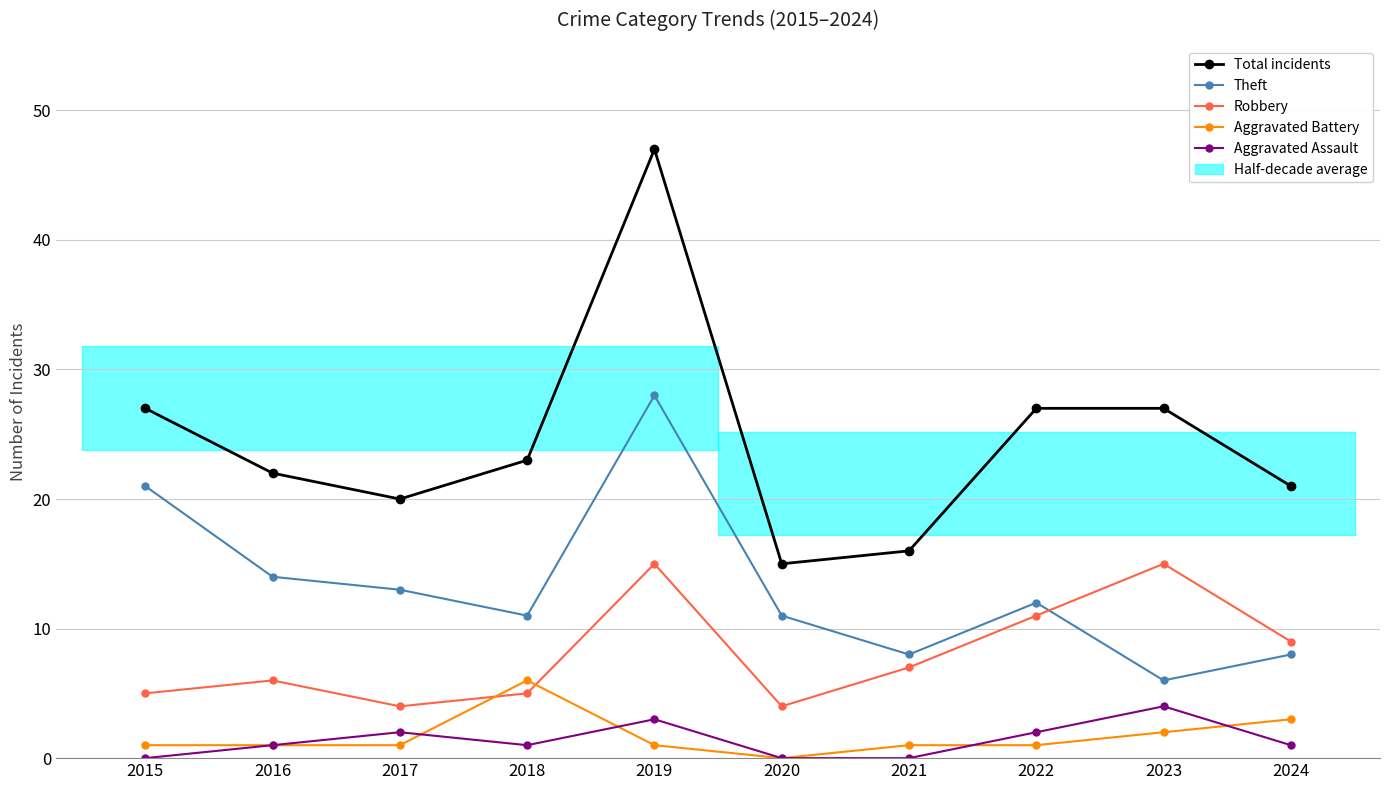

List the series in order of their peak value, lowest first.

Aggravated Assault, Aggravated Battery, Robbery, Theft, Total incidents